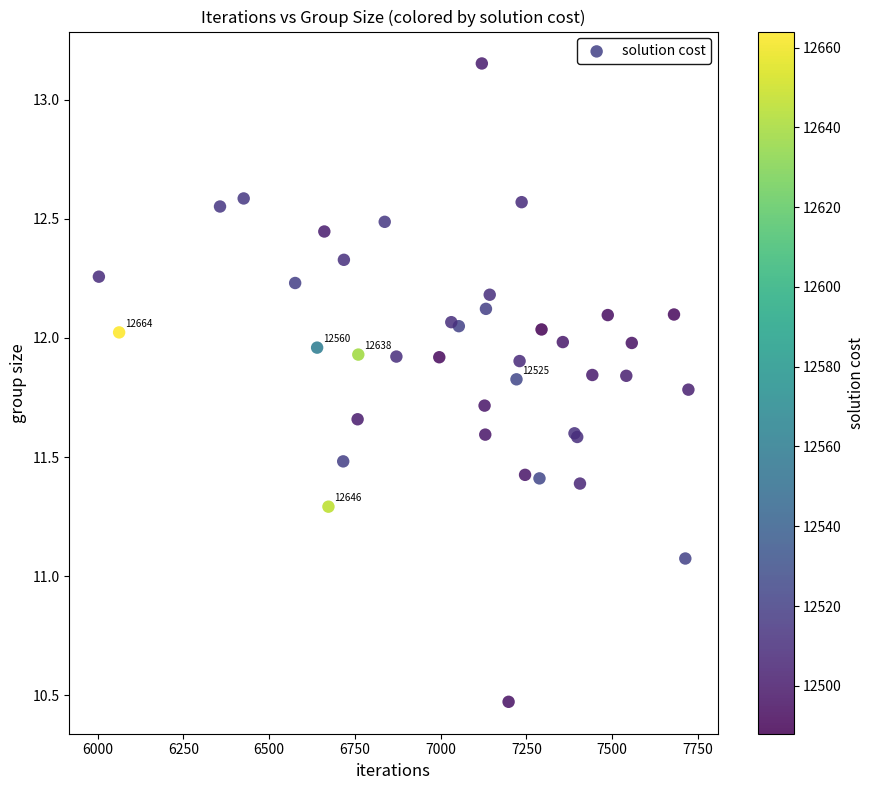

What Y value in the scatter plot is closest to 11?

11.1